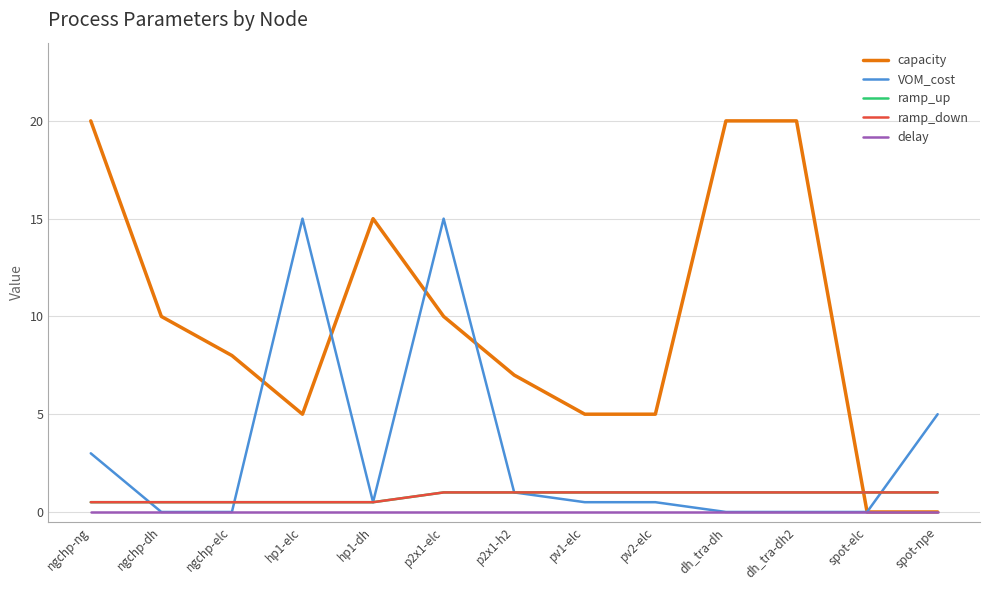

Does the chart display data point markers on the line(s)?

No